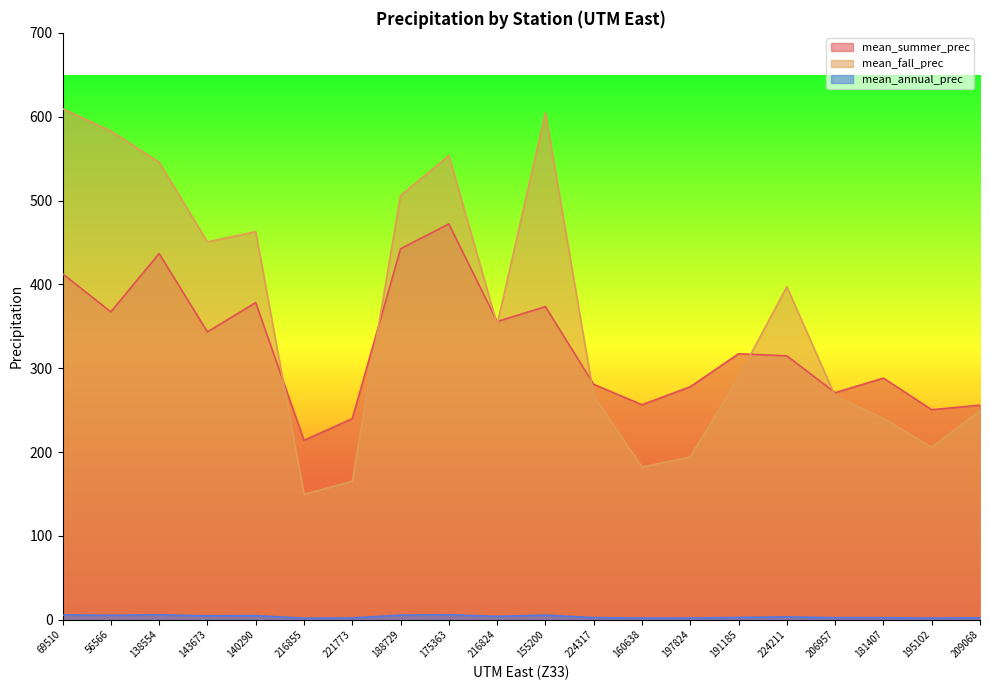

Where does the mean_annual_prec series first go above 3?

69510